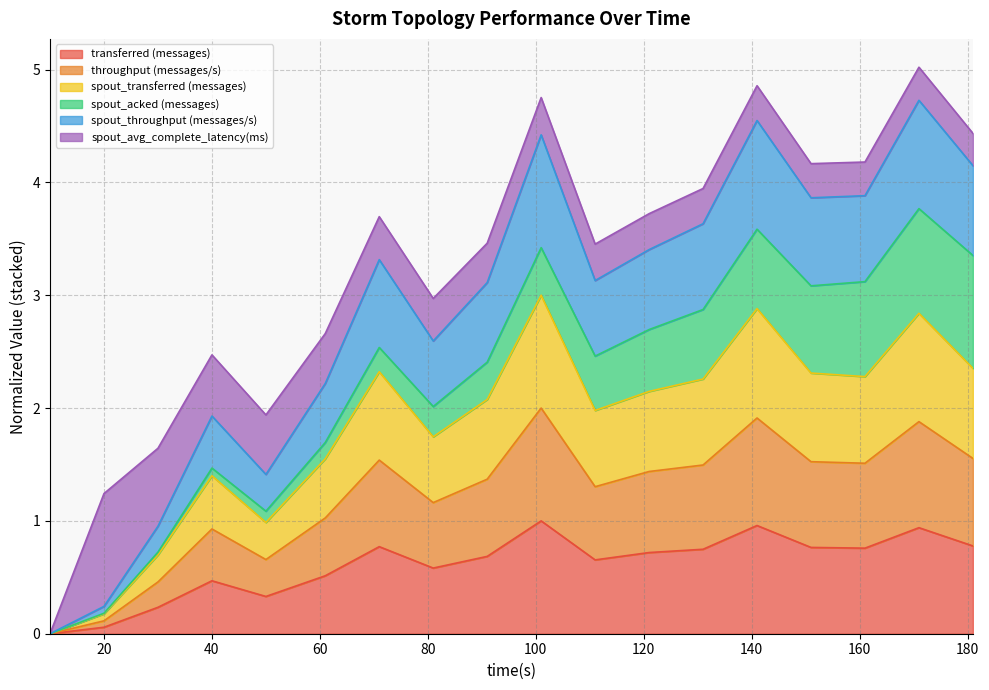

The value of transferred (messages) at 141 is 0.2. True or false?

False